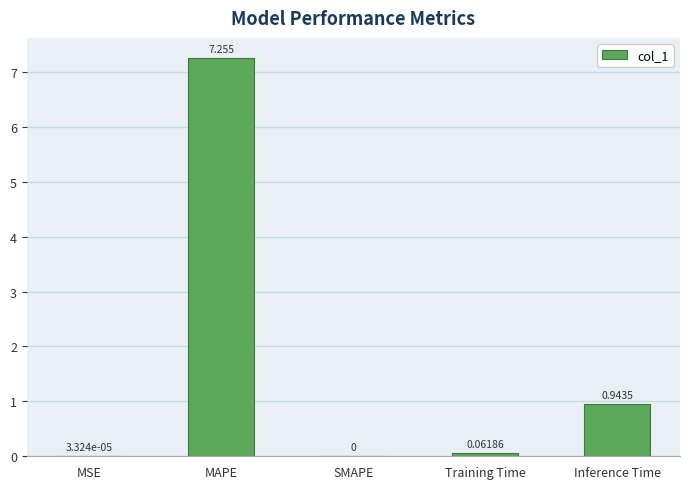

What is the sum of the values at Inference Time and MAPE?

8.2